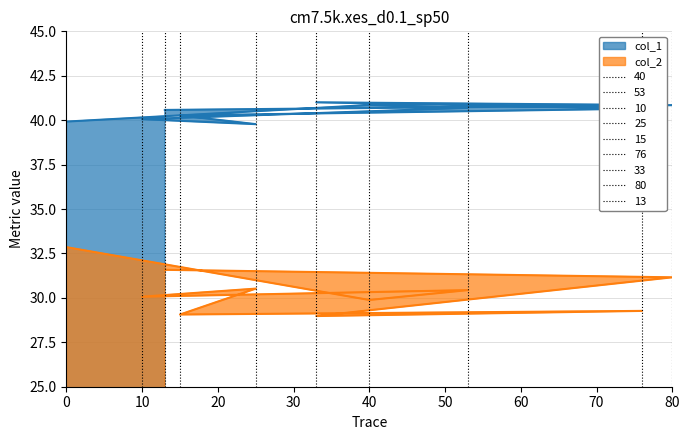

Count the number of data series in this chart.

2